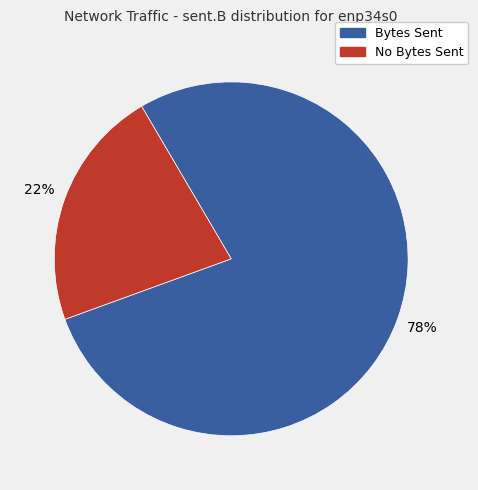

Does any single category account for the majority?

Yes